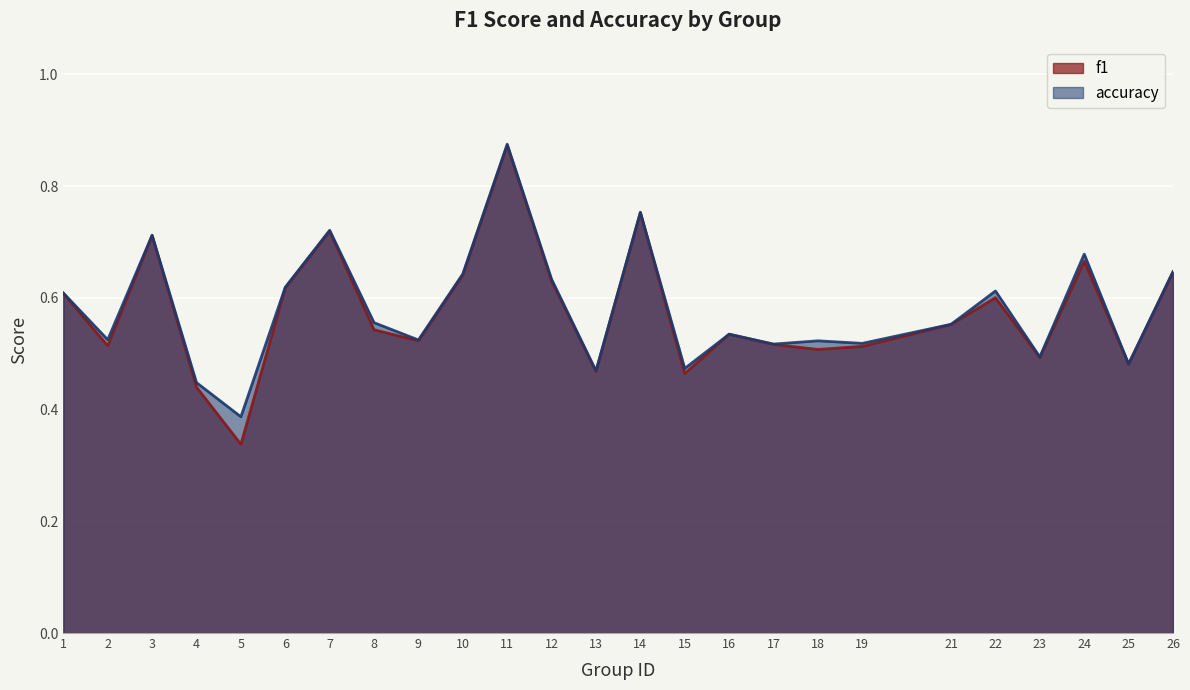

The accuracy series shows 0.3 at 15. True or false?

False